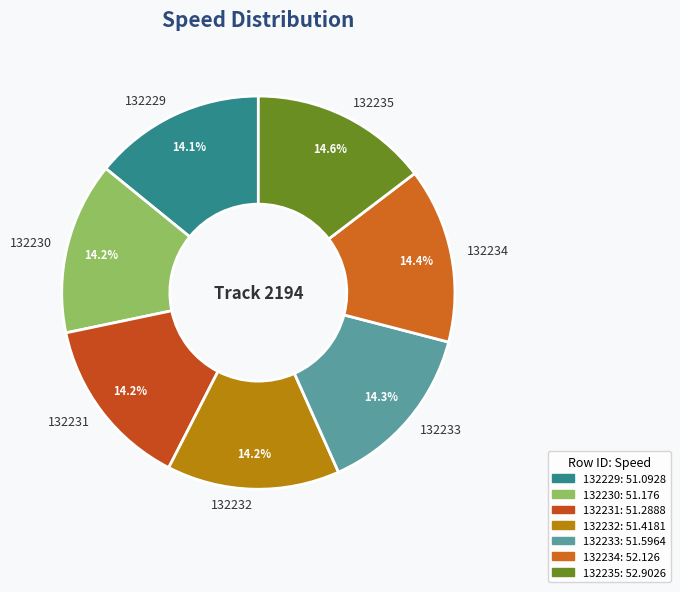

What is the total percentage of 132229 and 132231?

28.3%